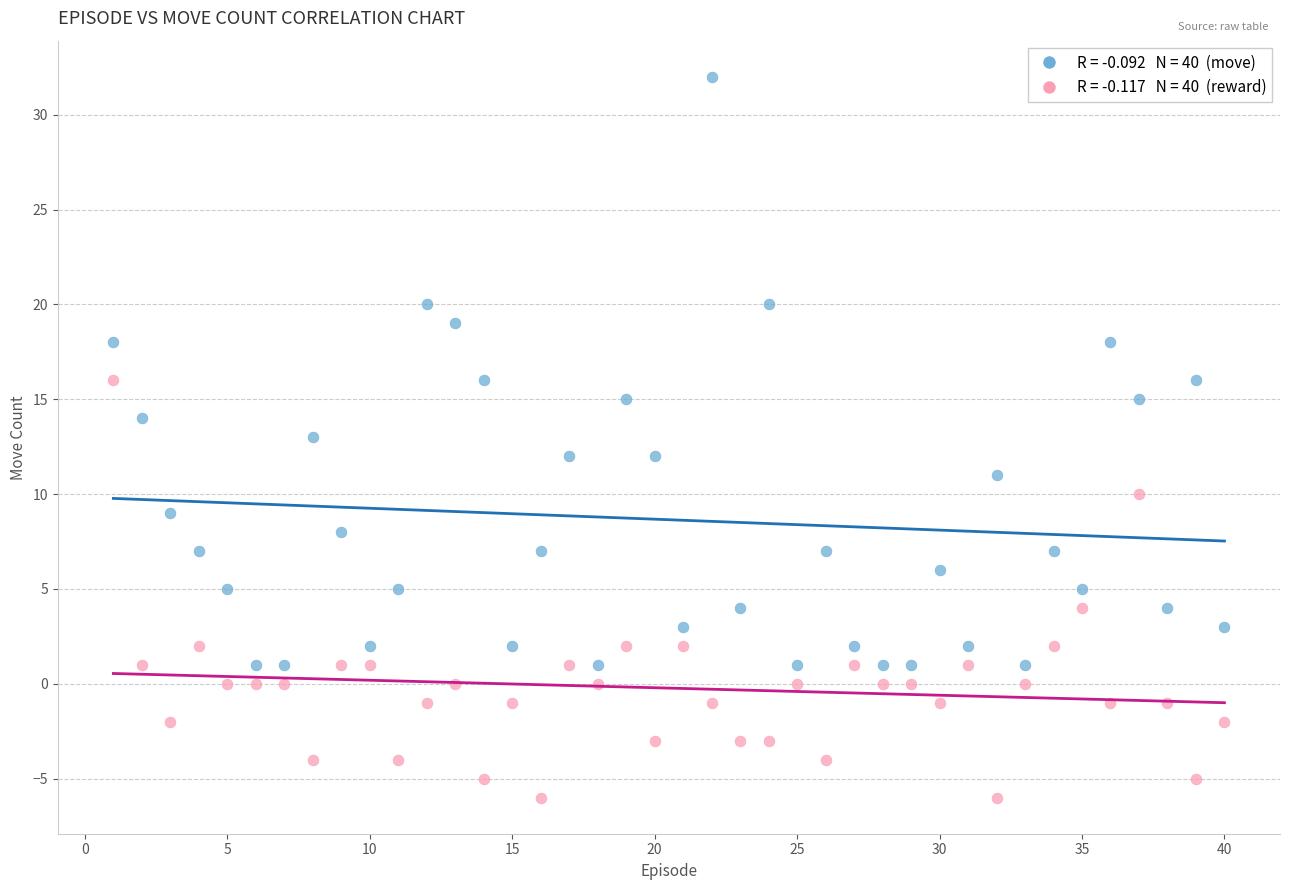

Across all data points, what is the range of Y values (max minus min)?

38